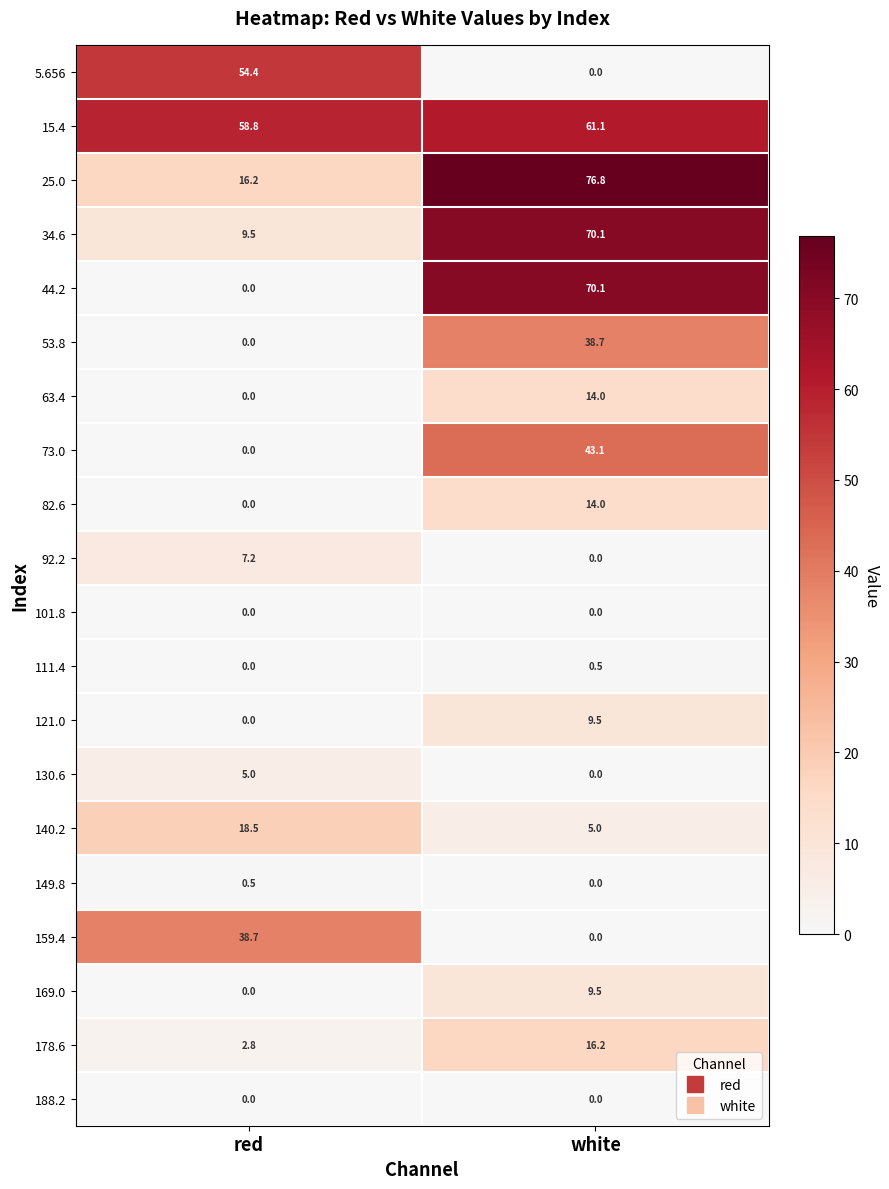

Which series has the largest range (max minus min)?

44.2